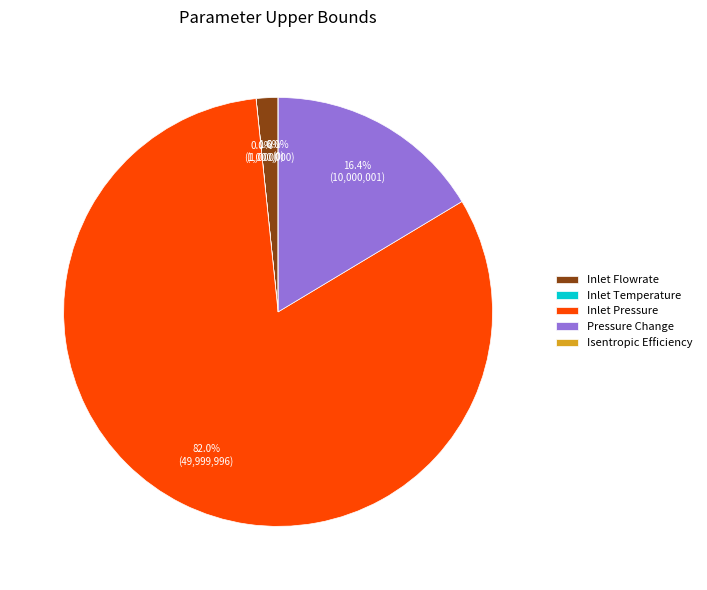

Does Inlet Temperature represent more than half of the total?

No